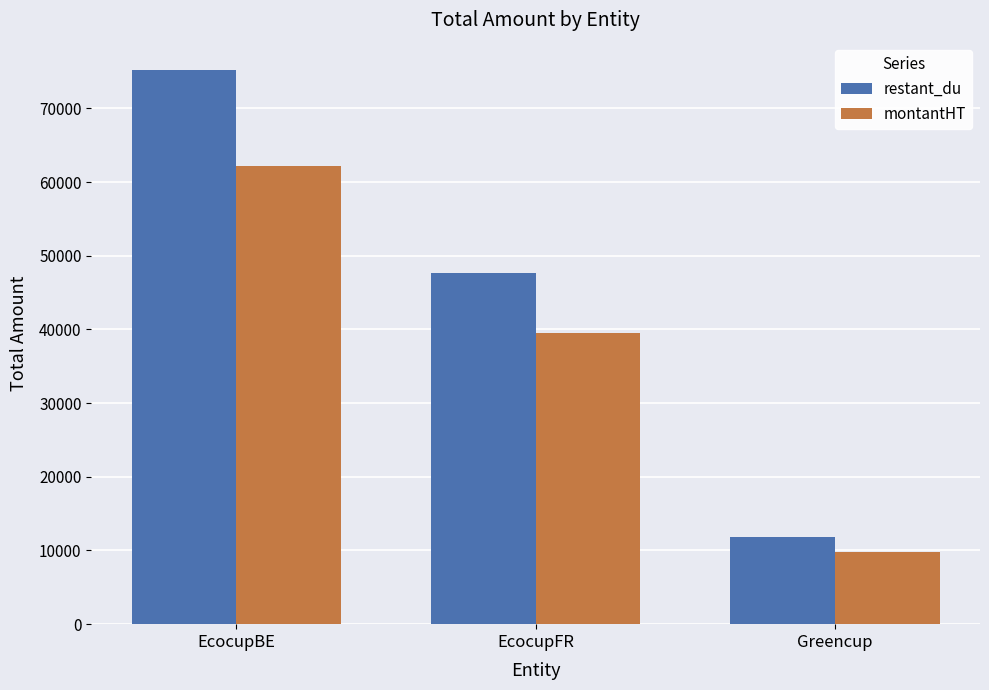

How many series are shown in this chart?

2